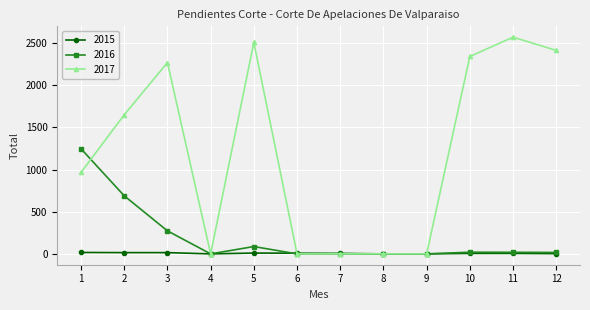

Rank the series by their average value, from lowest to highest.

2015, 2016, 2017